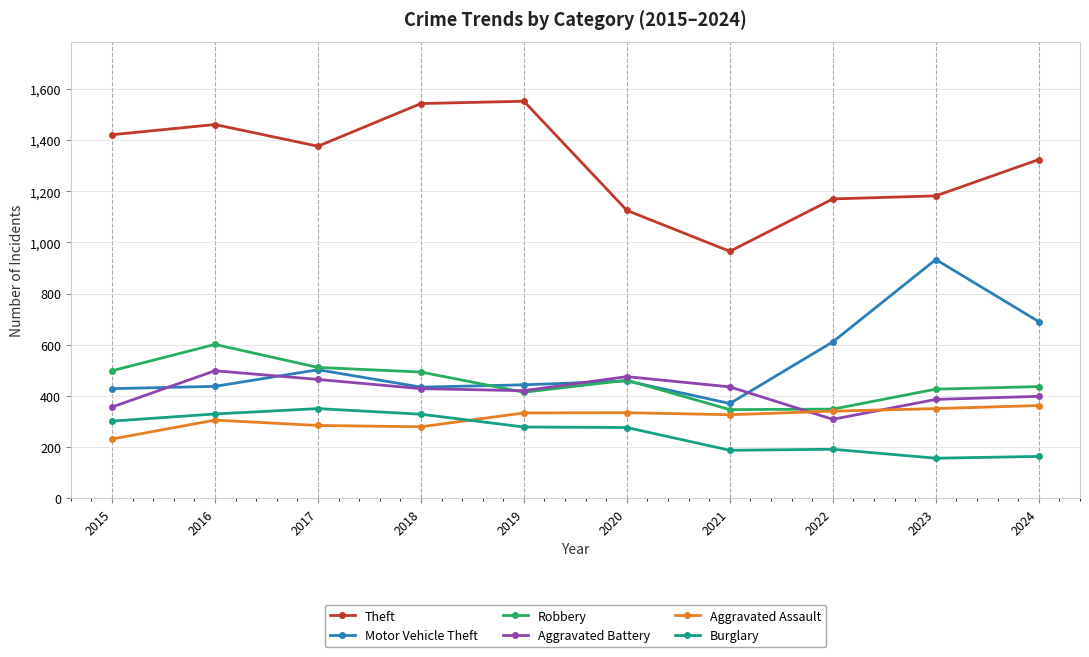

Is the value of Aggravated Assault at 2023 greater than the value of Robbery at 2015?

No